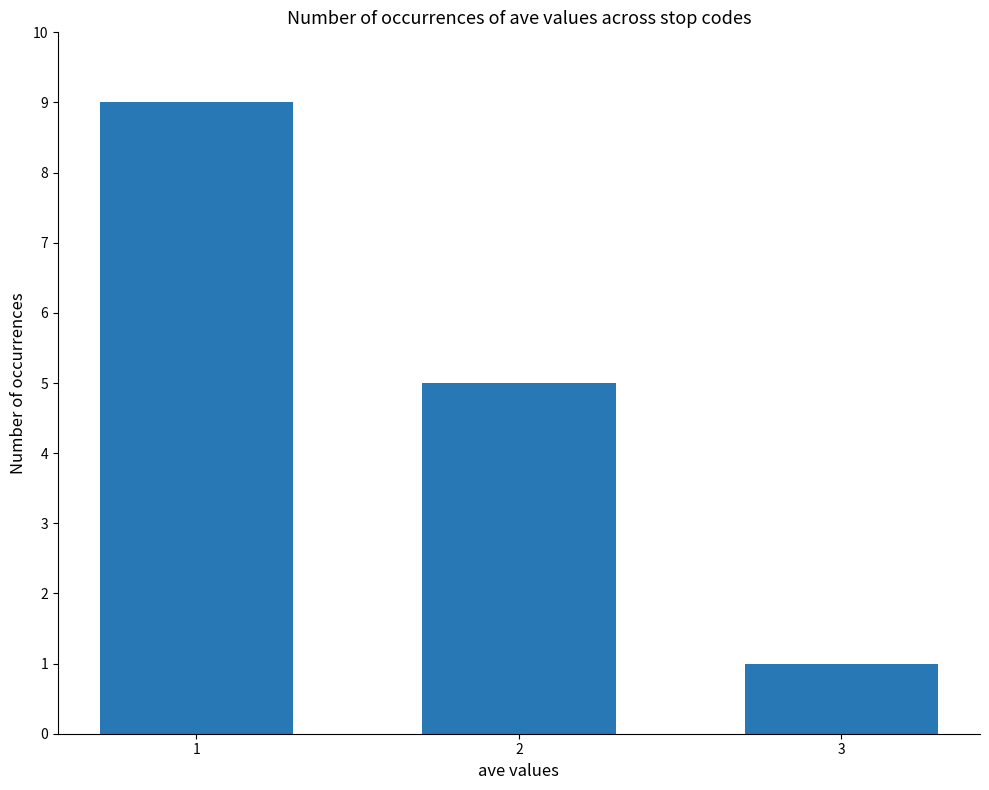

How many categories are shown in the chart?

3